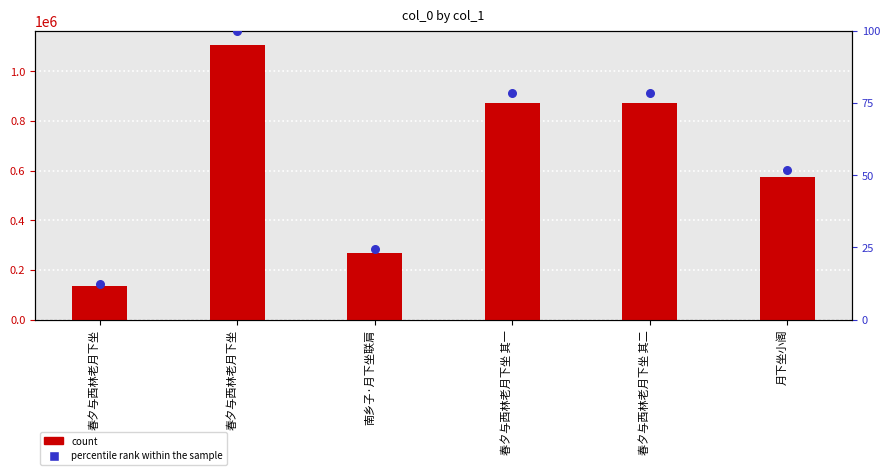

At which category is the sum across all series the highest?

春夕与西林老月下坐